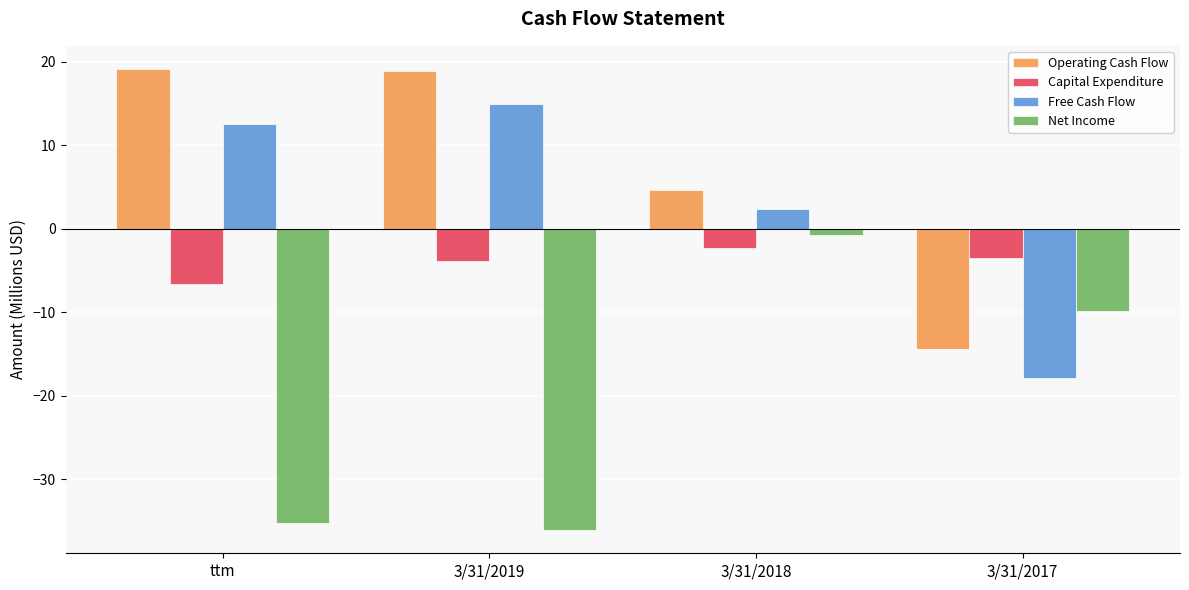

What is the difference between the Operating Cash Flow values at 3/31/2017 and ttm?

33.6